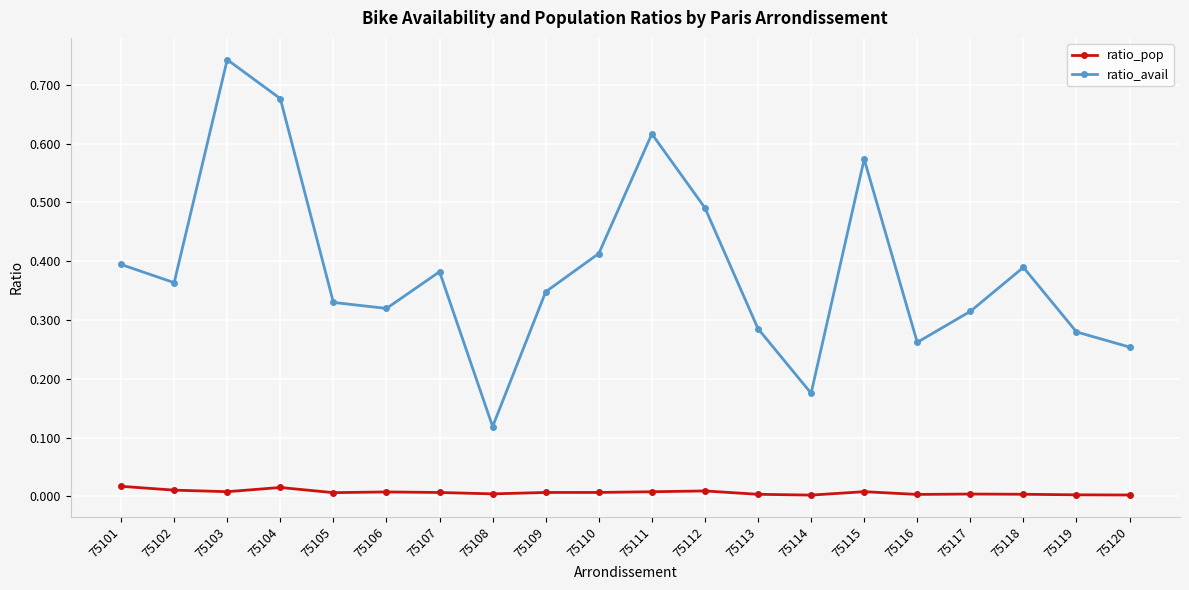

How many interior local valleys does the ratio_avail series have?

5